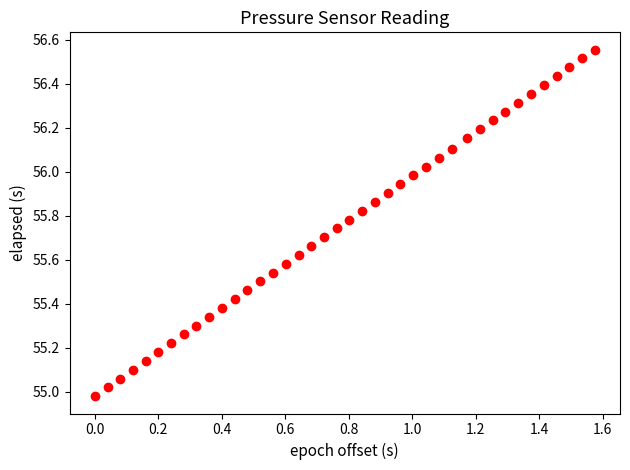

What is the range of Y values (max minus min)?

1.6